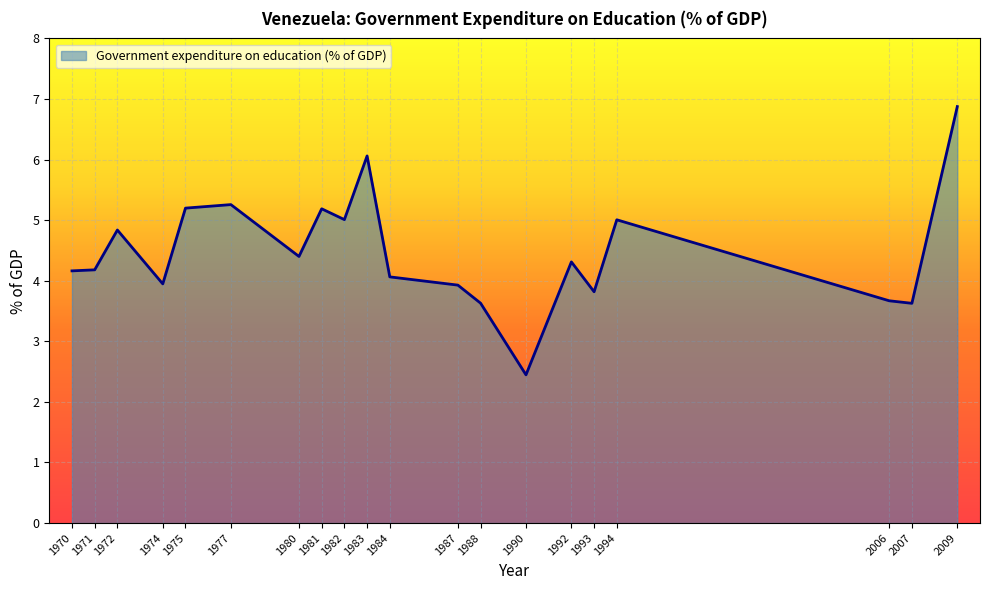

How many values exceed 4?

13